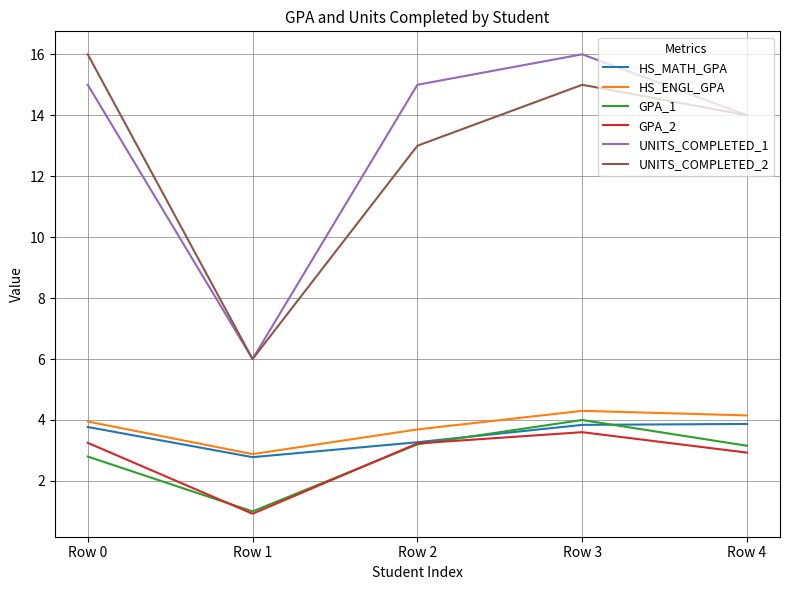

At which category does the chart reach its minimum across all series?

Row 1